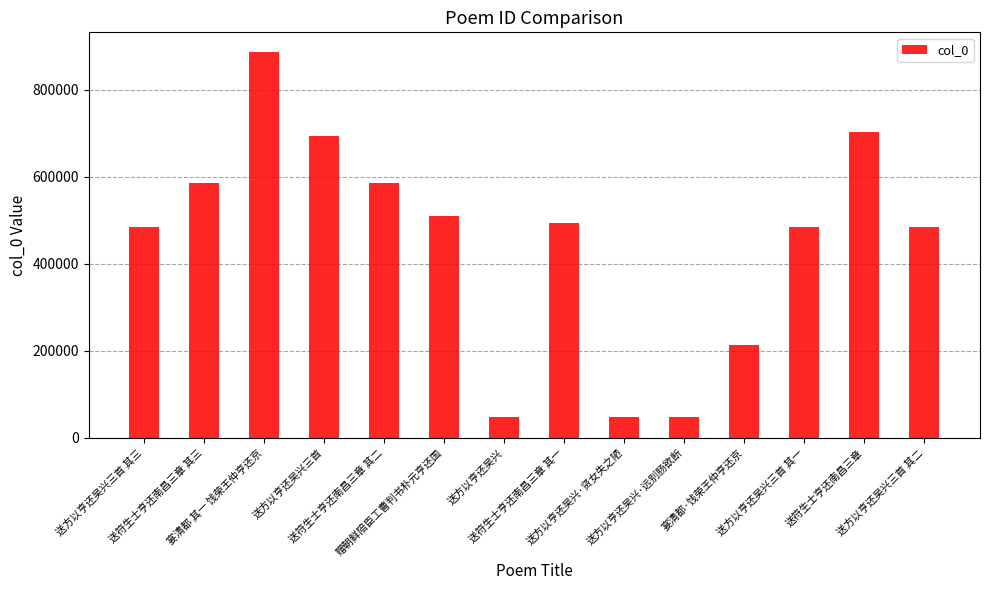

Where does the data first go above 494464?

送符生士亨还南昌三章 其三